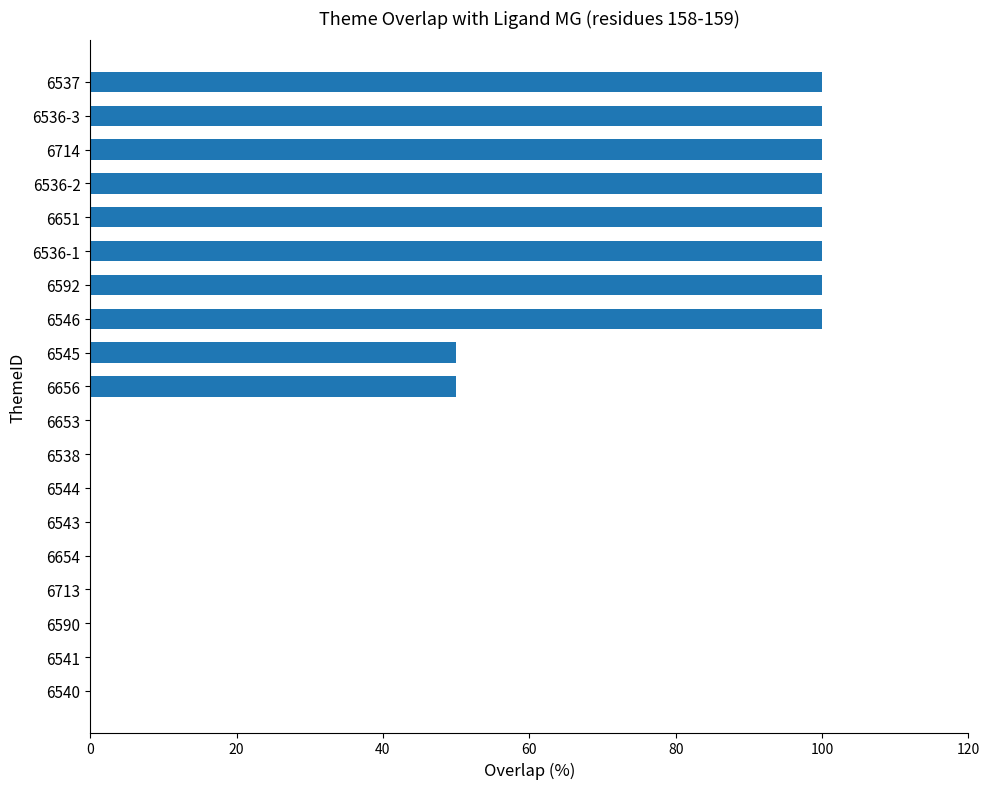

What is the greatest value displayed?

100